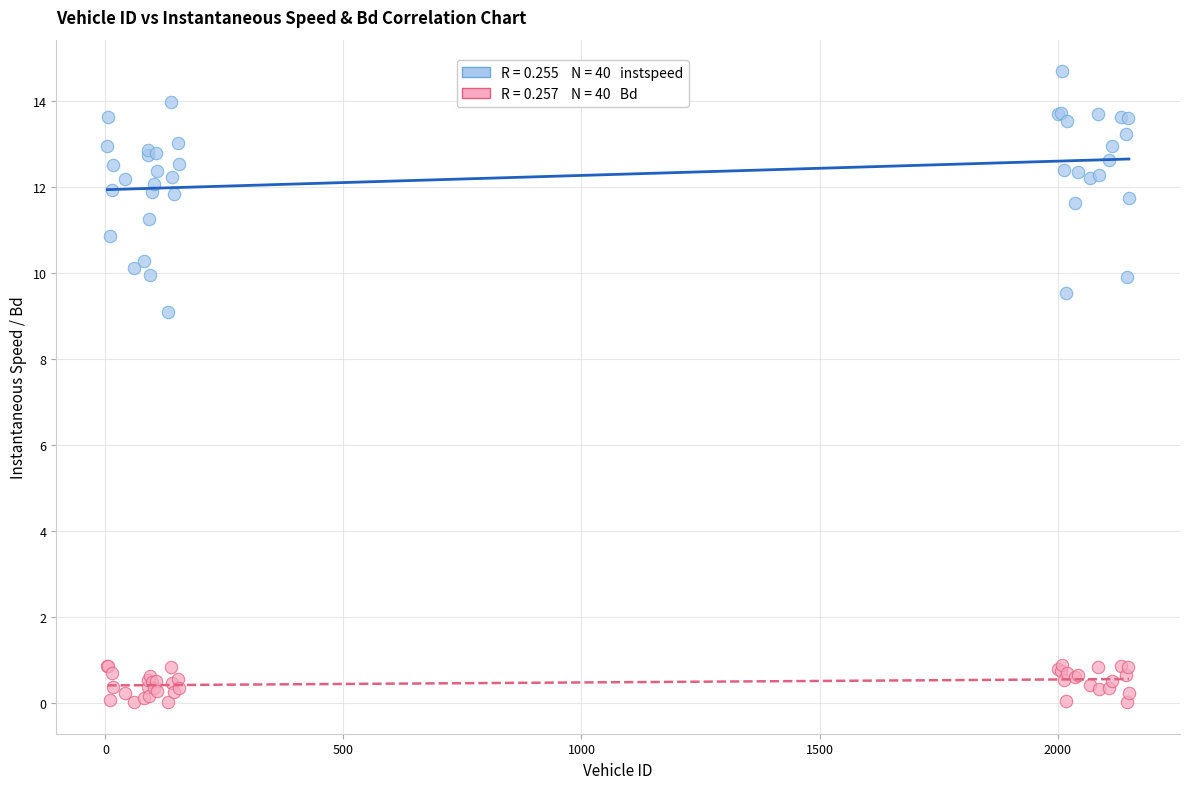

Across all series, what Y value is closest to 7?

9.1